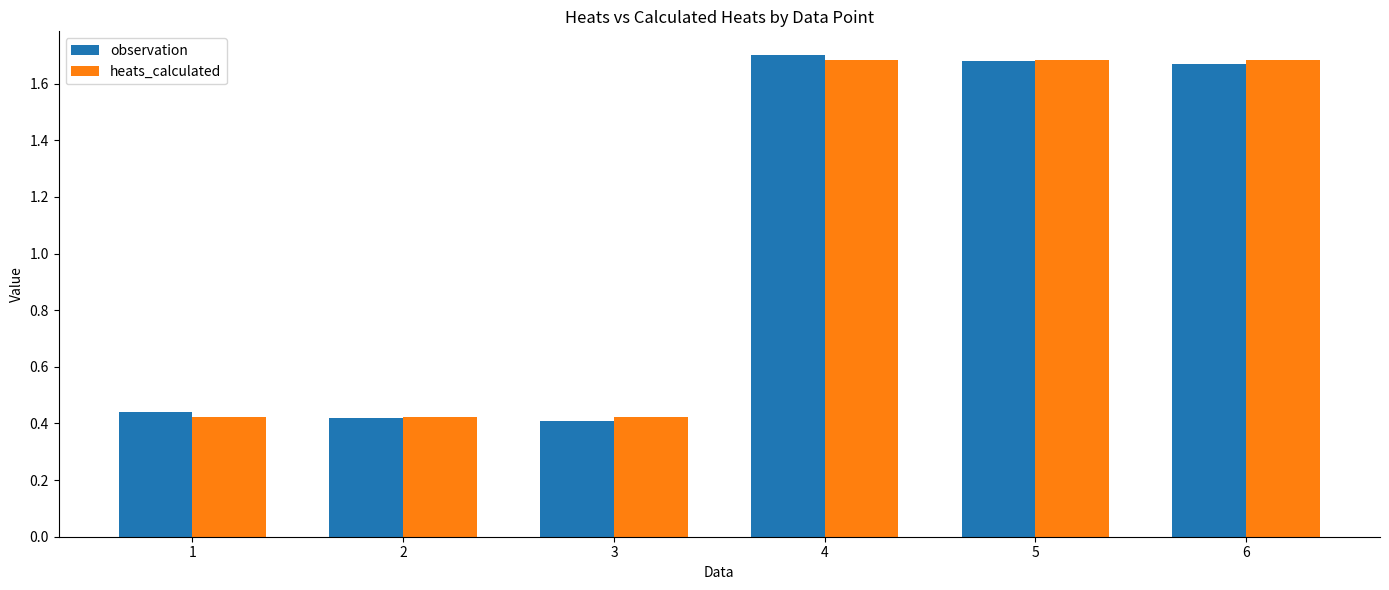

Where does the observation series first go above 1?

4